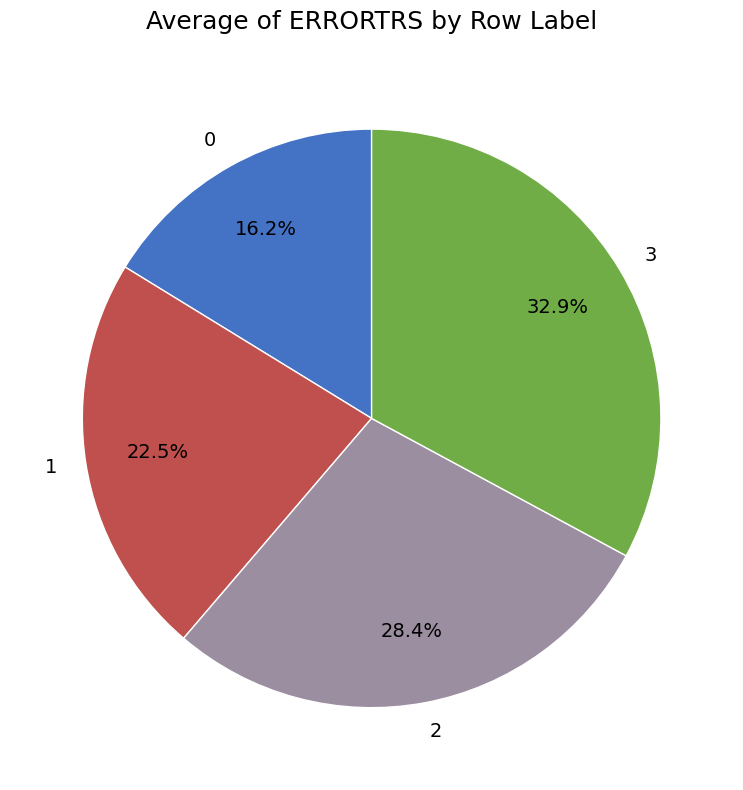

Combined, what portion of the pie is 2 and 0?

44.6%